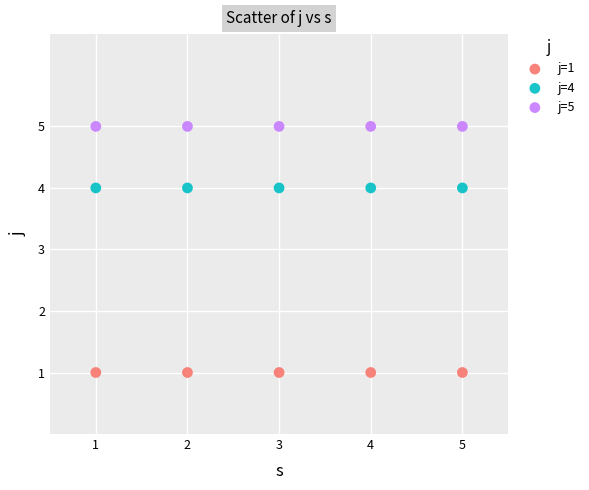

Which series reaches the maximum Y coordinate?

j=5